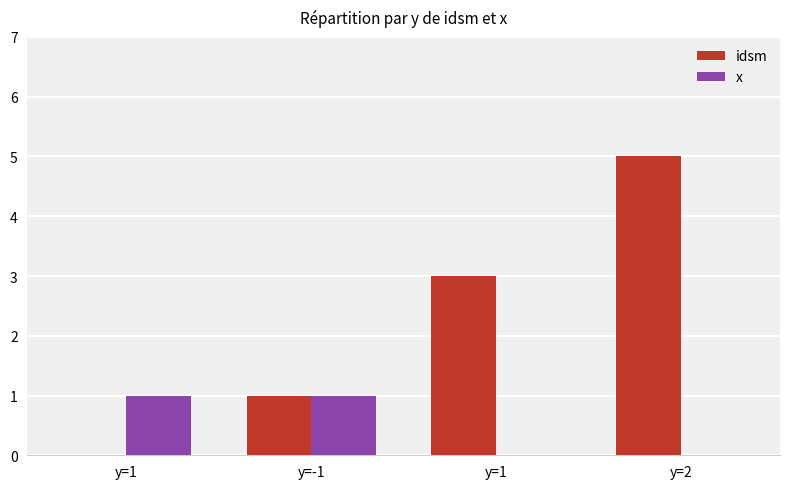

Which series changed the most between y=-1 and y=1?

idsm